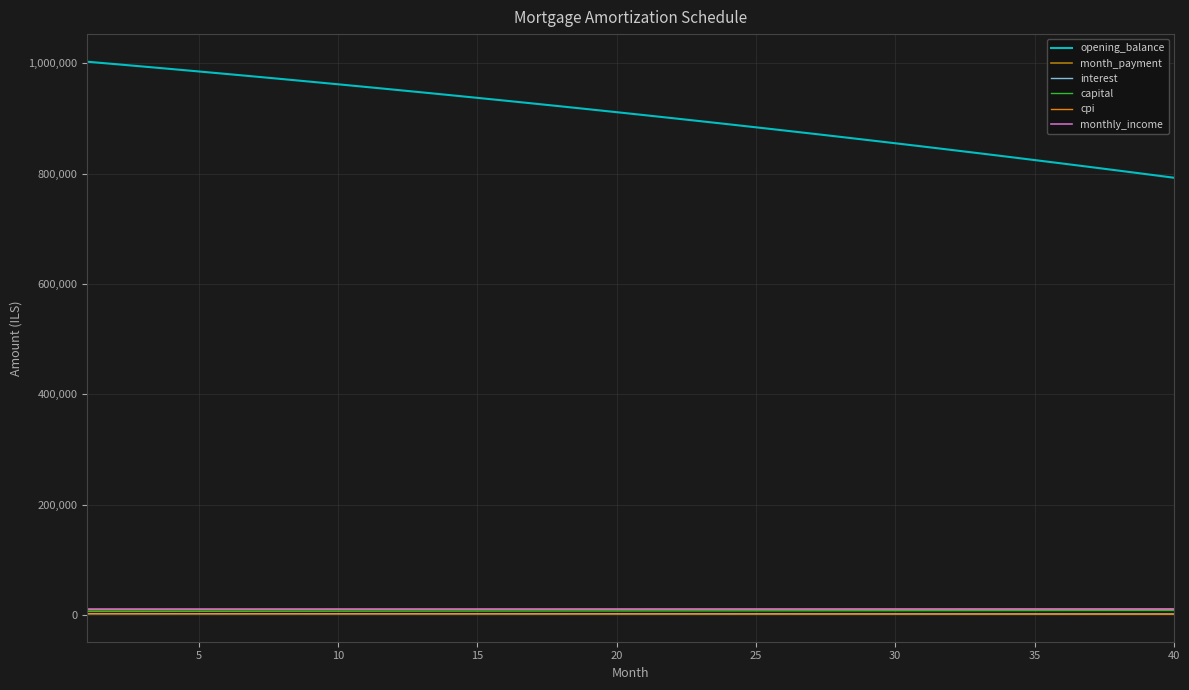

Count the number of data series in this chart.

6